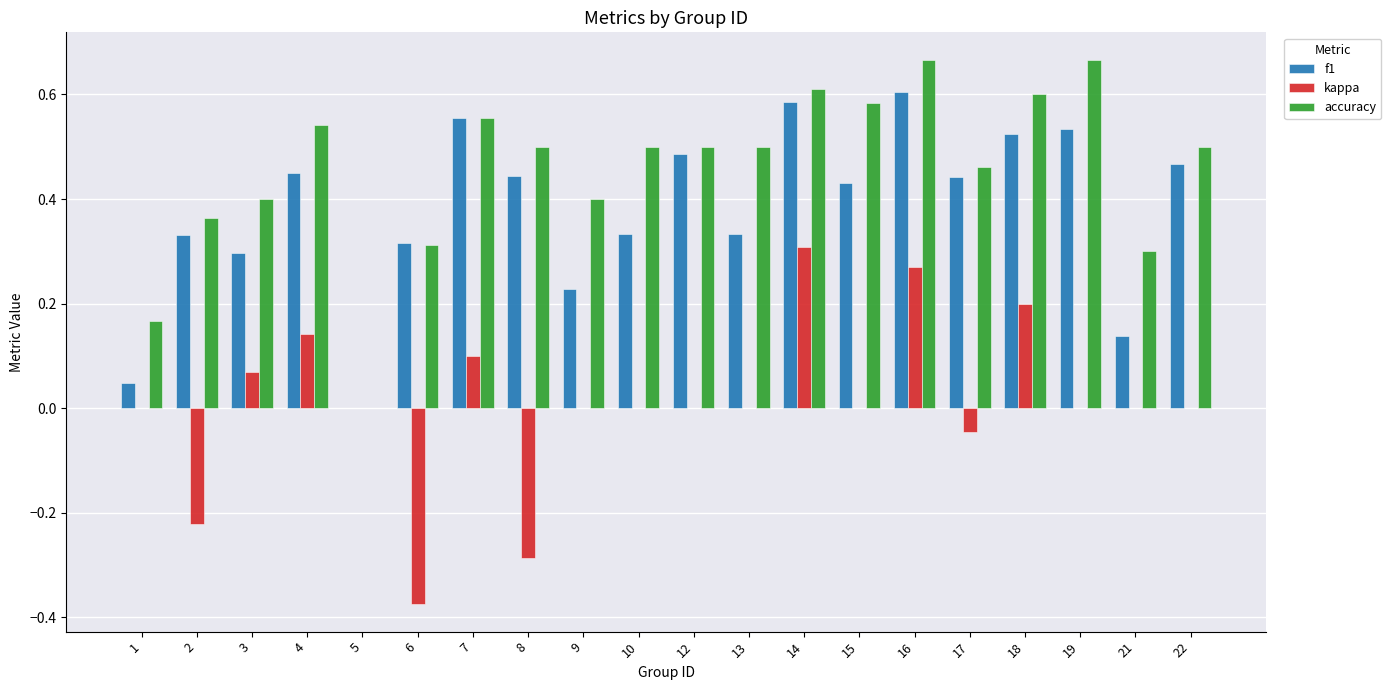

True or false: accuracy has a value of 0.5 at 17.

True